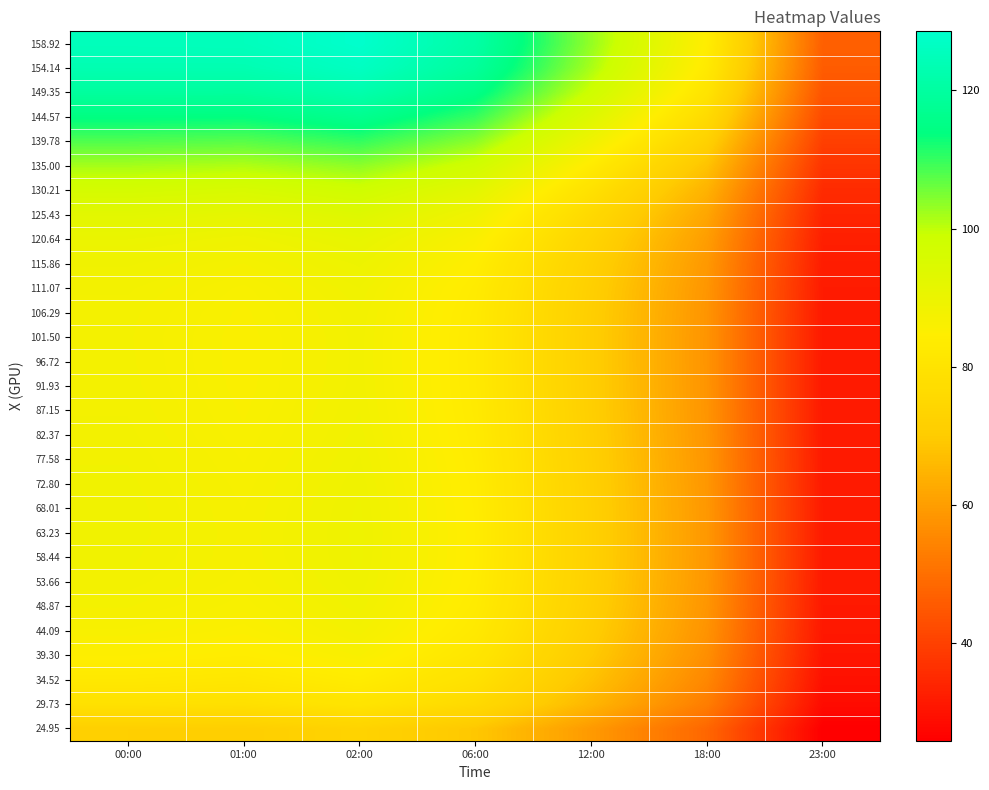

Reading right to left, extract all data points from this chart.

158.92: 23:00=46.6	18:00=84.1	12:00=103.2	06:00=121.0	02:00=128.6	01:00=125.3	00:00=125.2
154.14: 23:00=45.8	18:00=82.8	12:00=101.6	06:00=119.2	02:00=126.6	01:00=123.4	00:00=123.4
149.35: 23:00=44.2	18:00=80.2	12:00=98.4	06:00=115.4	02:00=122.5	01:00=119.4	00:00=119.6
144.57: 23:00=42.1	18:00=76.5	12:00=93.9	06:00=110.0	02:00=116.8	01:00=113.9	00:00=114.2
139.78: 23:00=39.7	18:00=72.2	12:00=88.6	06:00=103.8	02:00=110.2	01:00=107.4	00:00=108.1
135.00: 23:00=37.3	18:00=68.0	12:00=83.5	06:00=97.7	02:00=103.6	01:00=101.1	00:00=101.9
130.21: 23:00=35.3	18:00=64.4	12:00=79.0	06:00=92.4	02:00=98.0	01:00=95.6	00:00=96.6
125.43: 23:00=33.8	18:00=61.7	12:00=75.7	06:00=88.5	02:00=93.8	01:00=91.5	00:00=92.6
120.64: 23:00=32.8	18:00=59.9	12:00=73.6	06:00=85.9	02:00=91.0	01:00=88.8	00:00=90.1
115.86: 23:00=32.1	18:00=58.9	12:00=72.2	06:00=84.3	02:00=89.4	01:00=87.2	00:00=88.5
111.07: 23:00=31.8	18:00=58.3	12:00=71.5	06:00=83.4	02:00=88.4	01:00=86.3	00:00=87.7
106.29: 23:00=31.6	18:00=58.0	12:00=71.2	06:00=83.0	02:00=88.0	01:00=85.9	00:00=87.4
101.50: 23:00=31.5	18:00=57.9	12:00=71.1	06:00=82.9	02:00=87.8	01:00=85.7	00:00=87.3
96.72: 23:00=31.5	18:00=57.9	12:00=71.1	06:00=82.9	02:00=87.8	01:00=85.7	00:00=87.3
91.93: 23:00=31.5	18:00=57.9	12:00=71.1	06:00=82.9	02:00=87.9	01:00=85.8	00:00=87.4
87.15: 23:00=31.5	18:00=58.0	12:00=71.3	06:00=83.1	02:00=88.0	01:00=85.9	00:00=87.6
82.37: 23:00=31.5	18:00=58.2	12:00=71.4	06:00=83.3	02:00=88.2	01:00=86.1	00:00=87.8
77.58: 23:00=31.6	18:00=58.3	12:00=71.6	06:00=83.5	02:00=88.5	01:00=86.4	00:00=88.0
72.80: 23:00=31.7	18:00=58.5	12:00=71.9	06:00=83.7	02:00=88.7	01:00=86.6	00:00=88.2
68.01: 23:00=31.7	18:00=58.6	12:00=72.0	06:00=83.9	02:00=88.9	01:00=86.8	00:00=88.3
63.23: 23:00=31.7	18:00=58.7	12:00=72.1	06:00=84.0	02:00=89.0	01:00=86.9	00:00=88.3
58.44: 23:00=31.7	18:00=58.7	12:00=72.1	06:00=84.0	02:00=89.0	01:00=86.9	00:00=88.2
53.66: 23:00=31.6	18:00=58.5	12:00=71.9	06:00=83.8	02:00=88.8	01:00=86.6	00:00=87.8
48.87: 23:00=31.4	18:00=58.2	12:00=71.5	06:00=83.4	02:00=88.3	01:00=86.2	00:00=87.3
44.09: 23:00=31.1	18:00=57.7	12:00=70.9	06:00=82.6	02:00=87.5	01:00=85.4	00:00=86.3
39.30: 23:00=30.6	18:00=56.8	12:00=69.8	06:00=81.3	02:00=86.1	01:00=84.0	00:00=84.9
34.52: 23:00=29.7	18:00=55.2	12:00=67.8	06:00=79.0	02:00=83.7	01:00=81.6	00:00=82.3
29.73: 23:00=28.5	18:00=53.0	12:00=65.2	06:00=76.0	02:00=80.5	01:00=78.5	00:00=79.1
24.95: 23:00=25.8	18:00=48.1	12:00=59.2	06:00=69.0	02:00=73.0	01:00=71.2	00:00=71.6